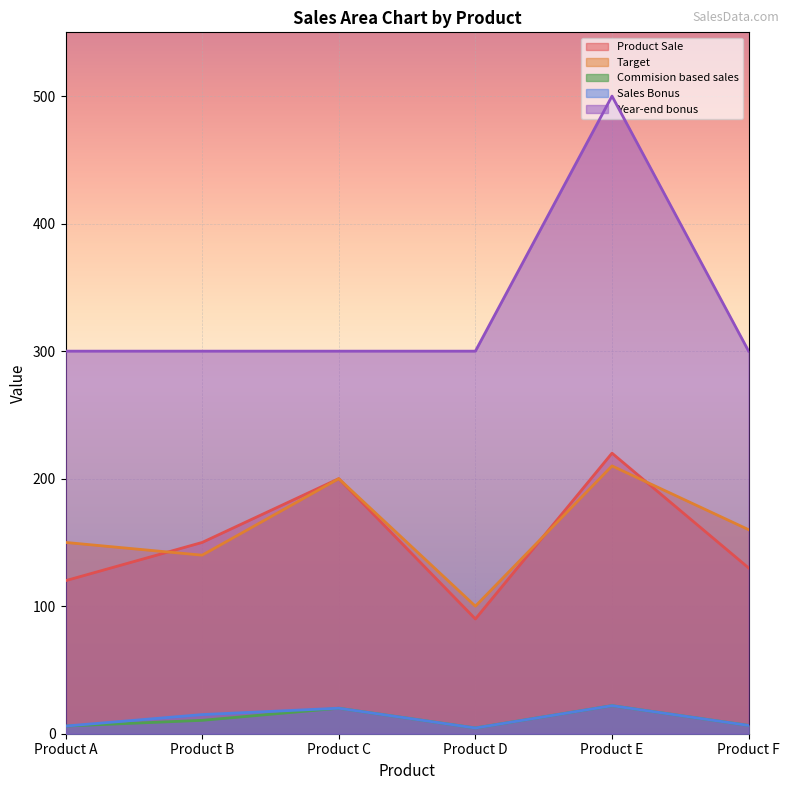

What are all the series names shown in the legend?

Product Sale, Target, Commision based sales, Sales Bonus, Year-end bonus